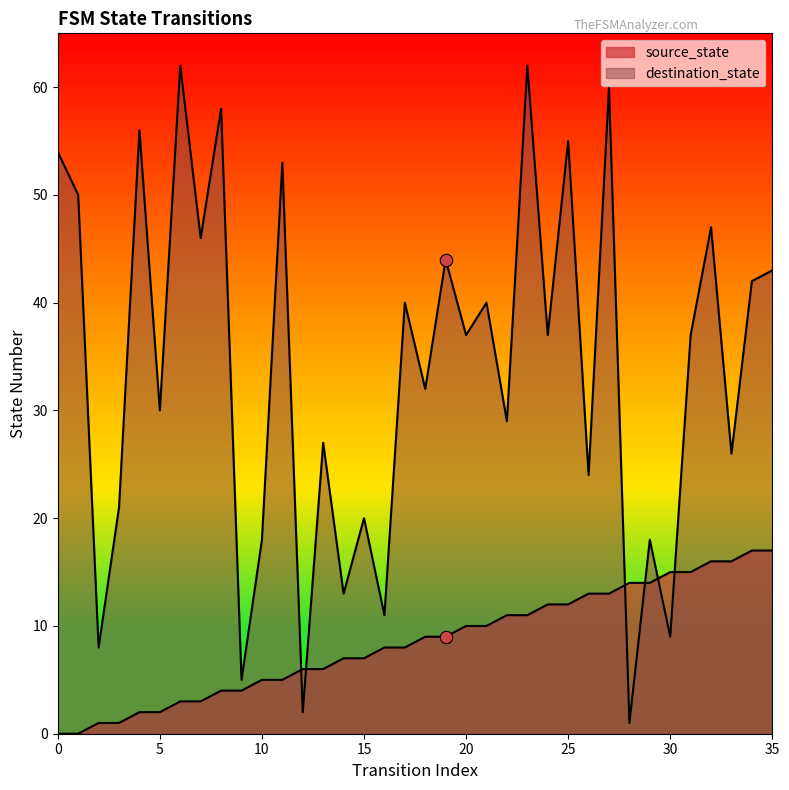

Which series contains the highest Y value?

destination_state